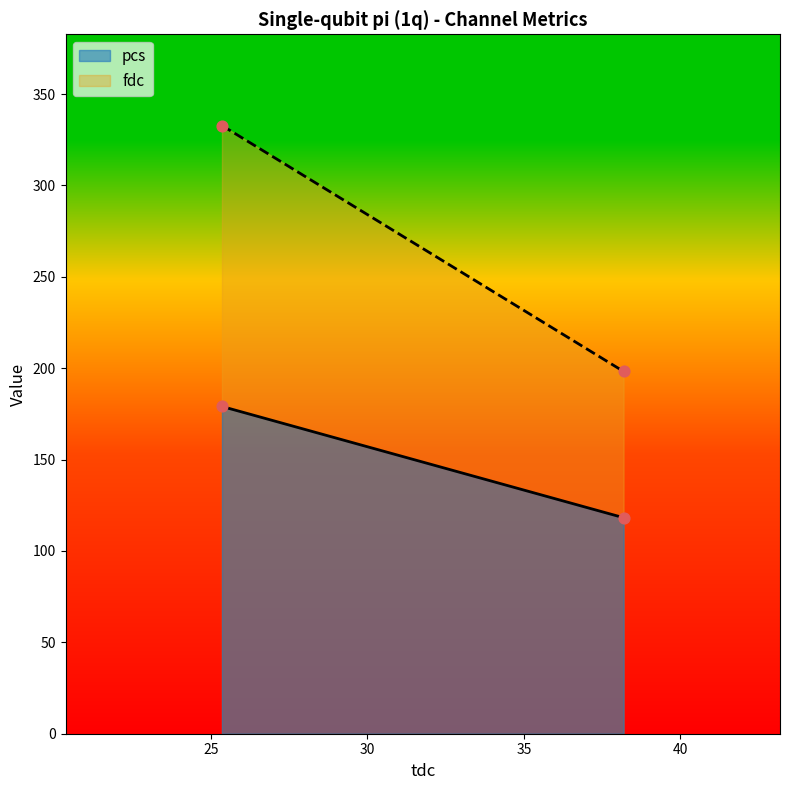

Is the value of pcs at 38.187362 greater than the value of fdc at 38.187362?

No